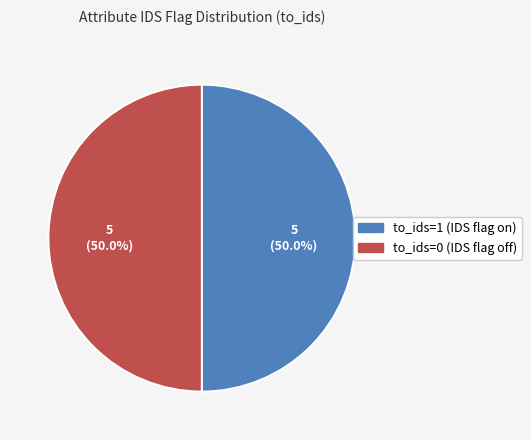

How many segments does this pie chart have?

2